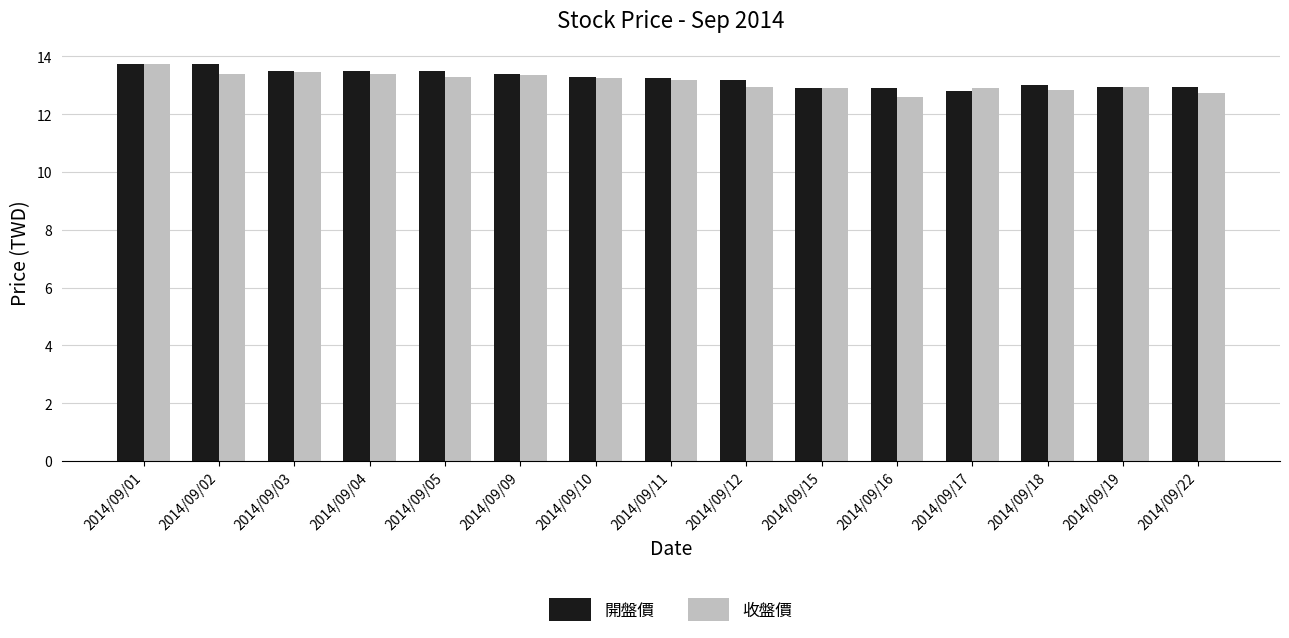

What is the sum of all 收盤價 values?

197.0